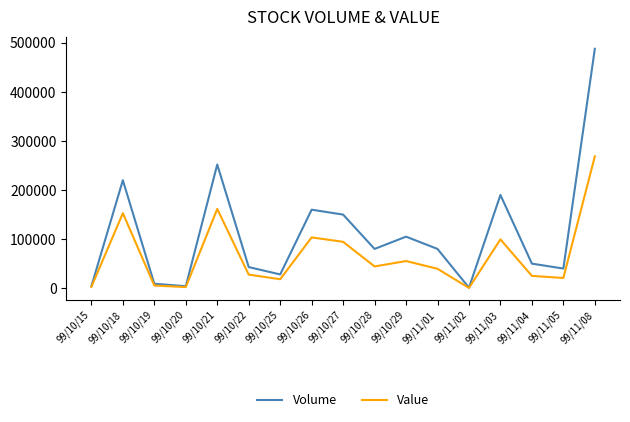

Which series has the largest range (max minus min)?

Volume